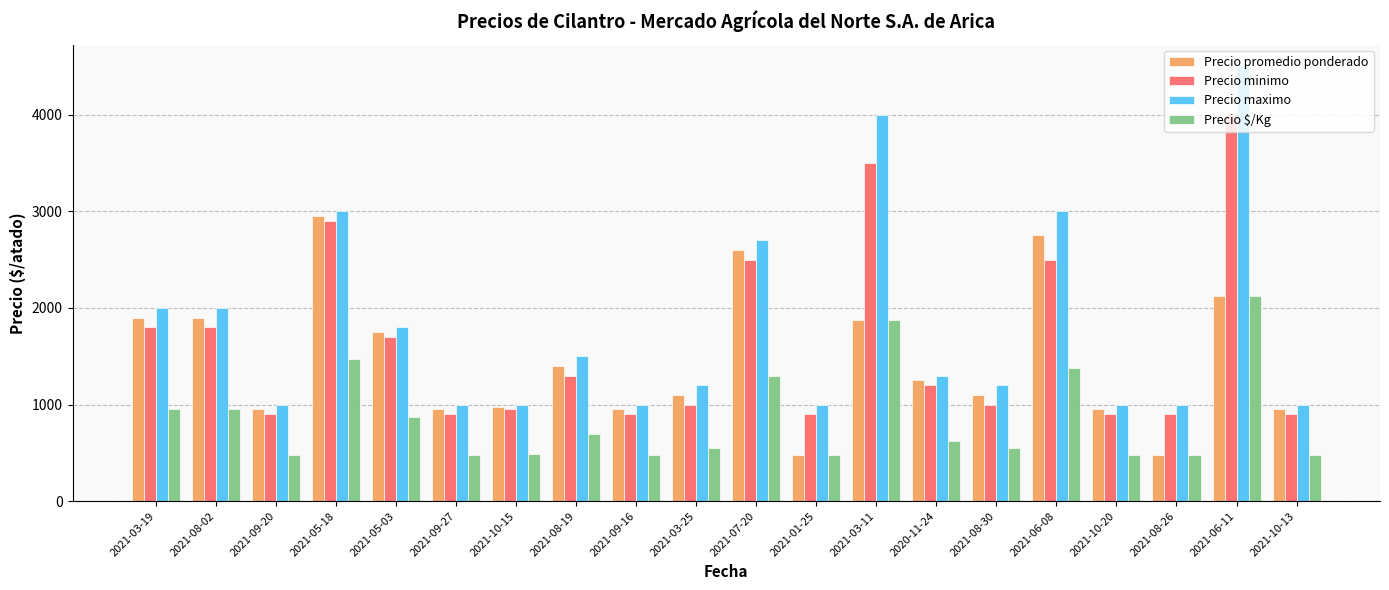

Is the value of Precio promedio ponderado at 2021-06-08 greater than the value of Precio maximo at 2021-05-18?

No